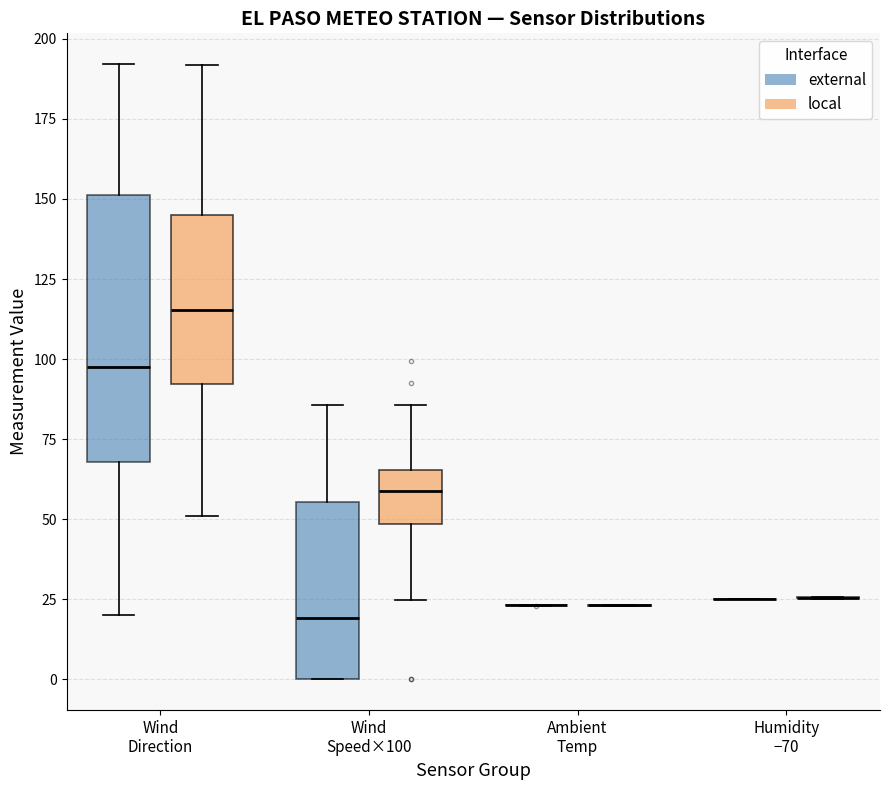

Reading left to right, transcribe this box plot: for each box, give where its median line is, the range the box spans, and where its two whiskers end, as read against the y-axis. The values are not printed on the chart, so give them approximately, as read against the axis.

Wind Direction (external): median 100, box 70 to 150, whiskers 20 to 190
Wind Direction (local): median 115, box 90 to 145, whiskers 50 to 190
Wind Speed×100 (external): median 20, box 0 to 55, whiskers 0 to 85
Wind Speed×100 (local): median 60, box 50 to 65, whiskers 25 to 85
Ambient Temp (external): box collapsed to a line at 25, whiskers 25 to 25
Ambient Temp (local): box collapsed to a line at 25, whiskers 25 to 25
Humidity −70 (external): box collapsed to a line at 25, whiskers 25 to 25
Humidity −70 (local): box collapsed to a line at 25, whiskers 25 to 25